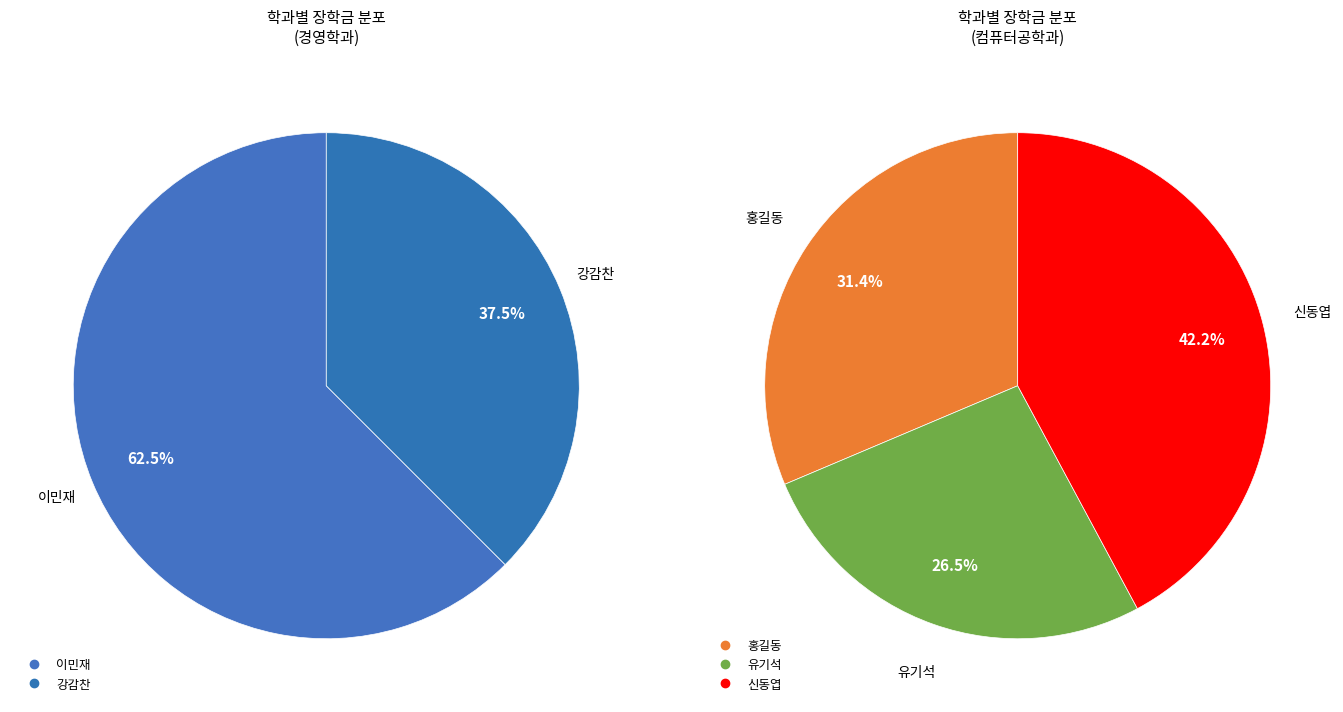

Does 홍길동 (컴퓨터공학과) represent more than half of the total?

No